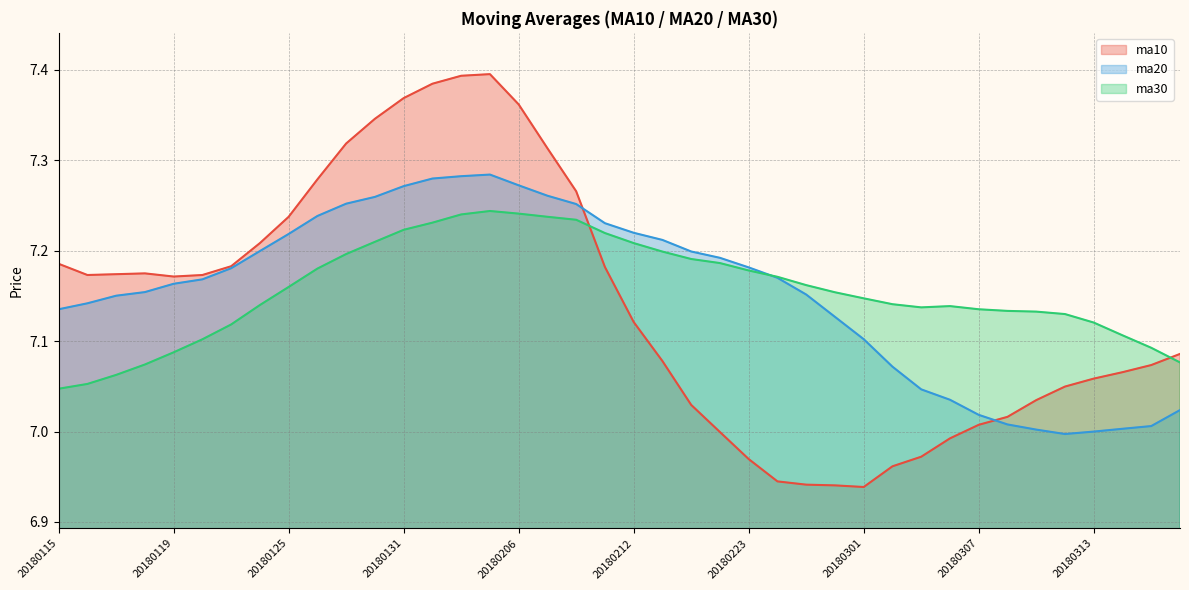

At which label does ma10 reach its minimum?

20180301